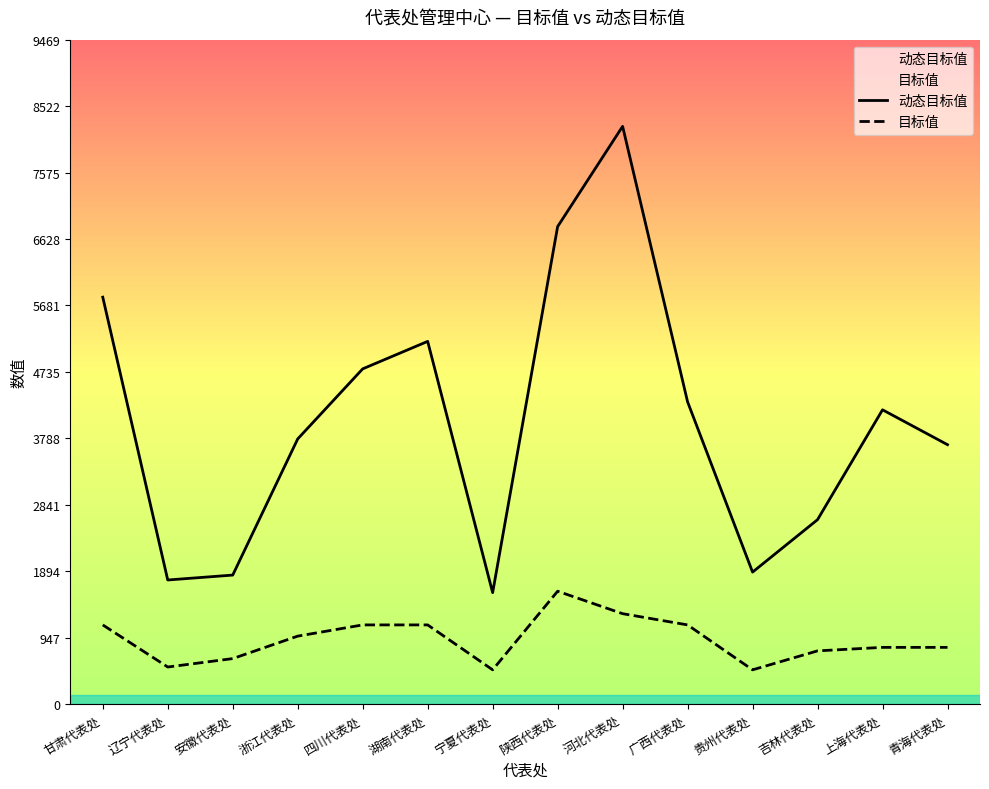

Where is the first local maximum for 目标值?

陕西代表处